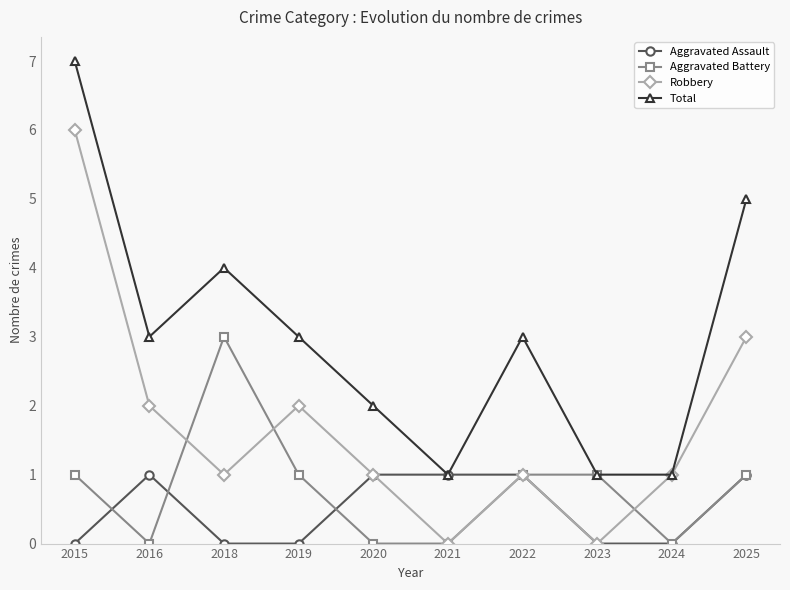

What is the spread (max minus min) of values at 2023?

1